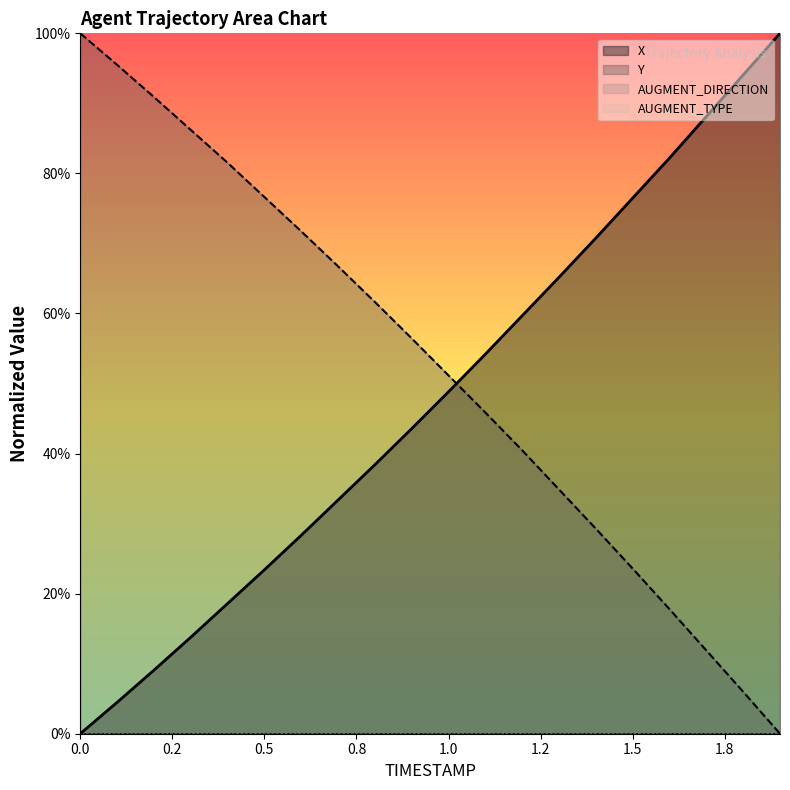

At which category is the sum across all series the highest?

1.2